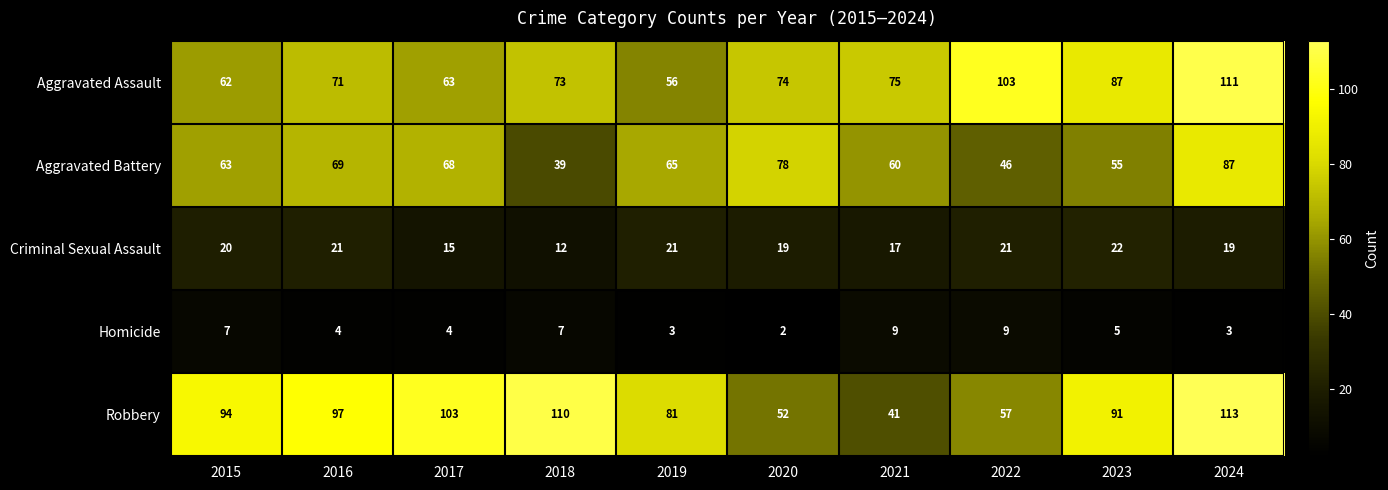

What is the maximum value for Robbery?

113